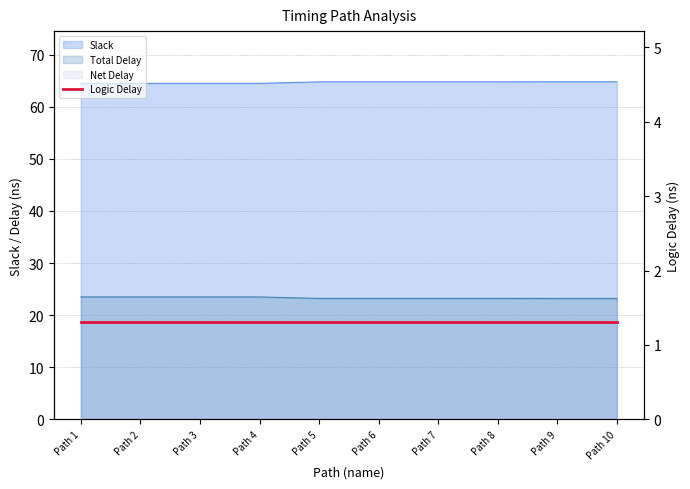

How many lines are shown in the chart?

3